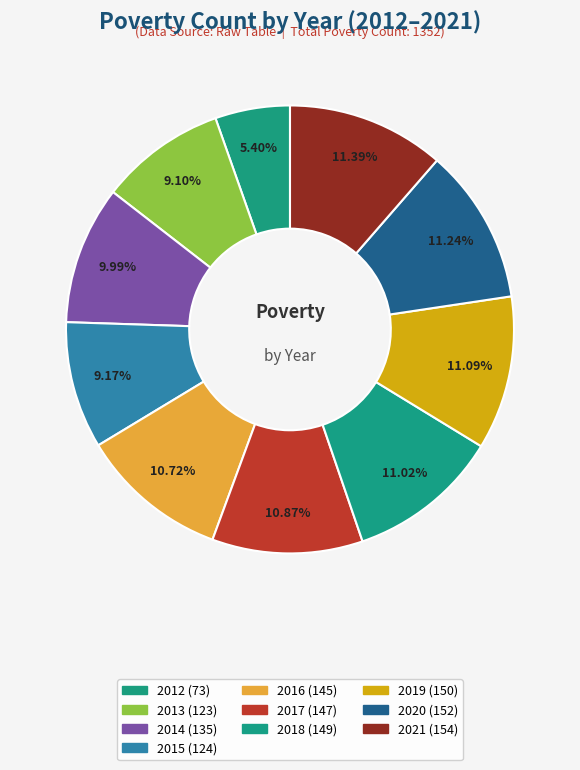

What is the change in value from 2012 to 2018?

+76